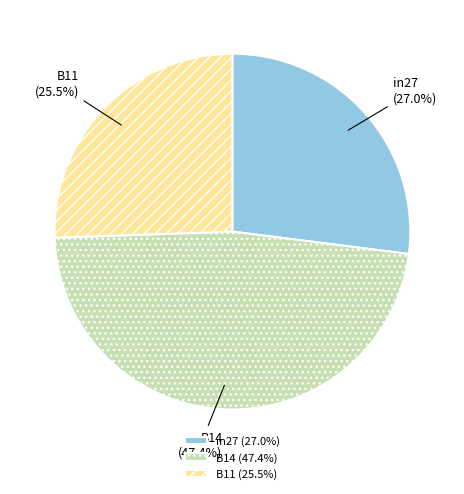

Rank the categories by value from highest to lowest.

B14, in27, B11